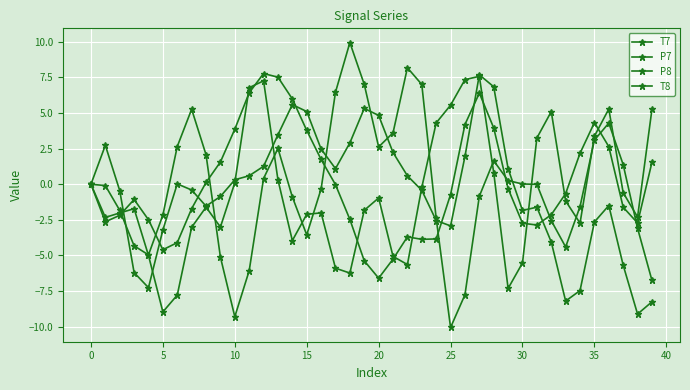

Is this an area chart (filled region under the line)?

No